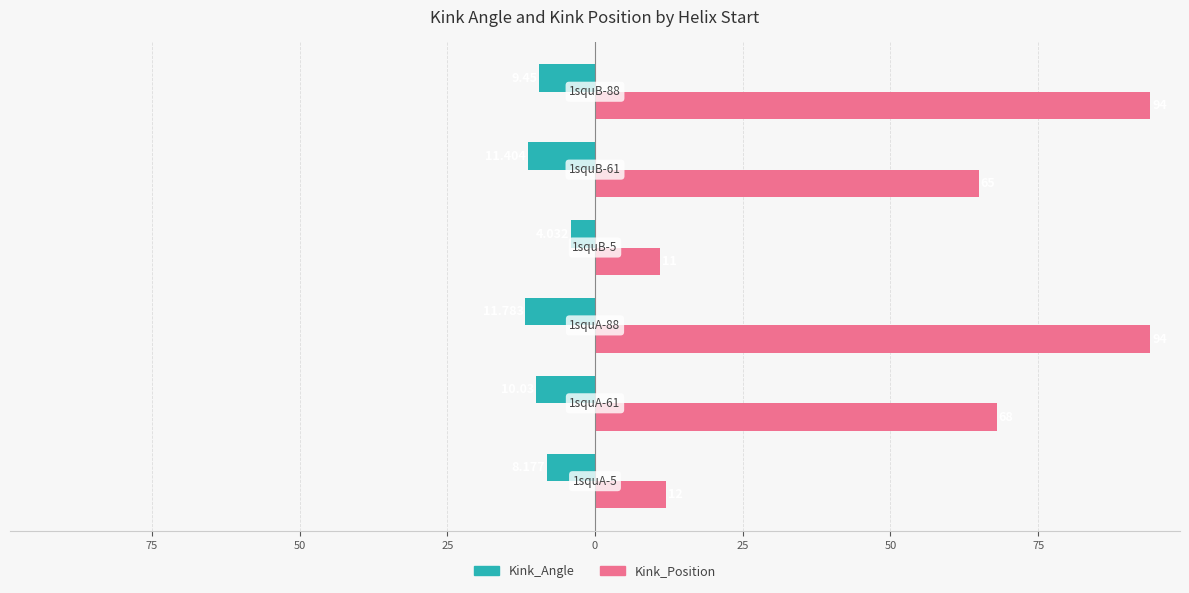

What are all the series names shown in the legend?

Kink_Angle, Kink_Position